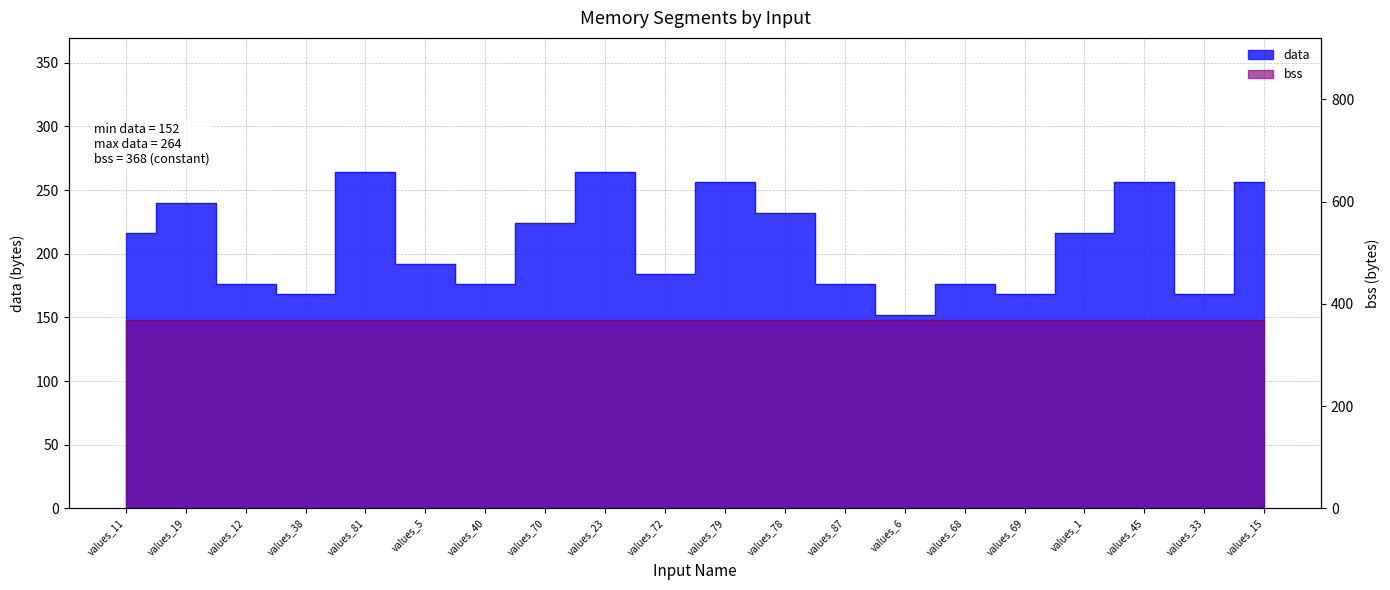

Reading right to left, list all the values displayed in this chart.

values_15=256	values_33=168	values_45=256	values_1=216	values_69=168	values_68=176	values_6=152	values_87=176	values_78=232	values_79=256	values_72=184	values_23=264	values_70=224	values_40=176	values_5=192	values_81=264	values_38=168	values_12=176	values_19=240	values_11=216